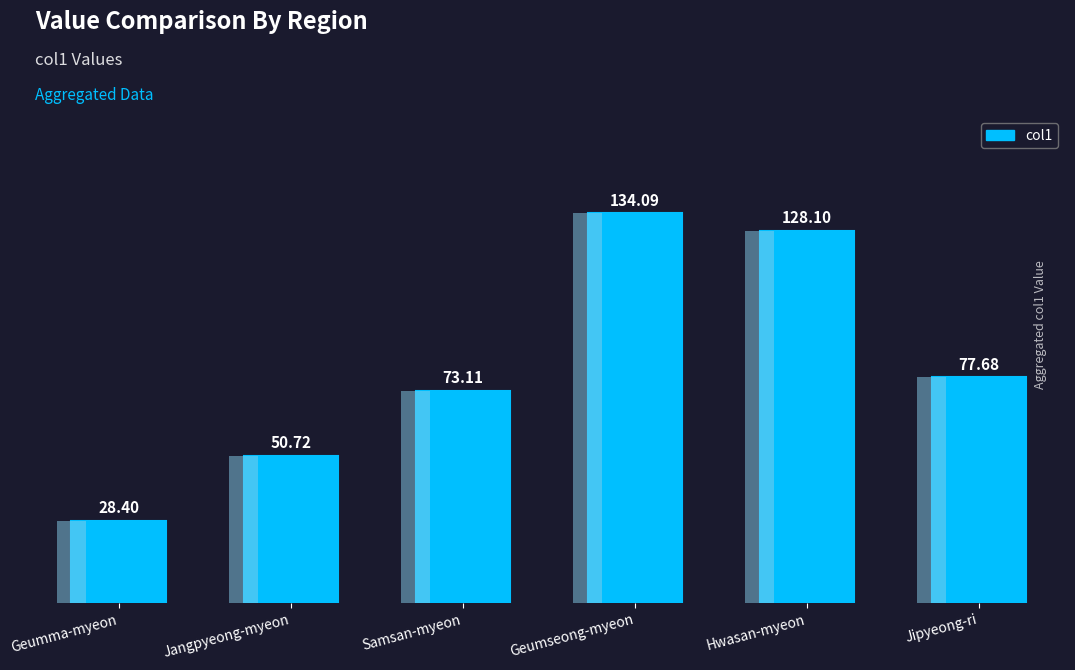

What is the approximate value at Jipyeong-ri?

77.7